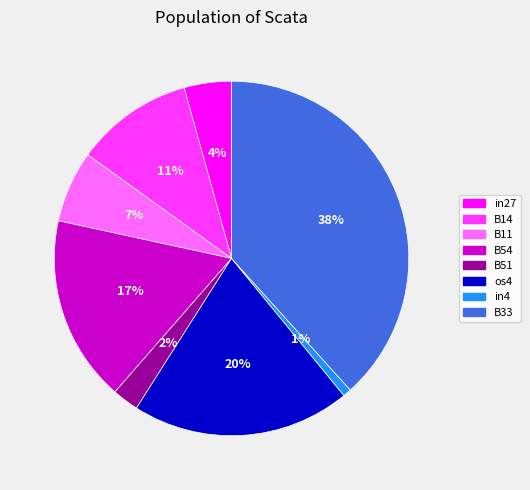

To the nearest percent, what is the average slice percentage?

12%